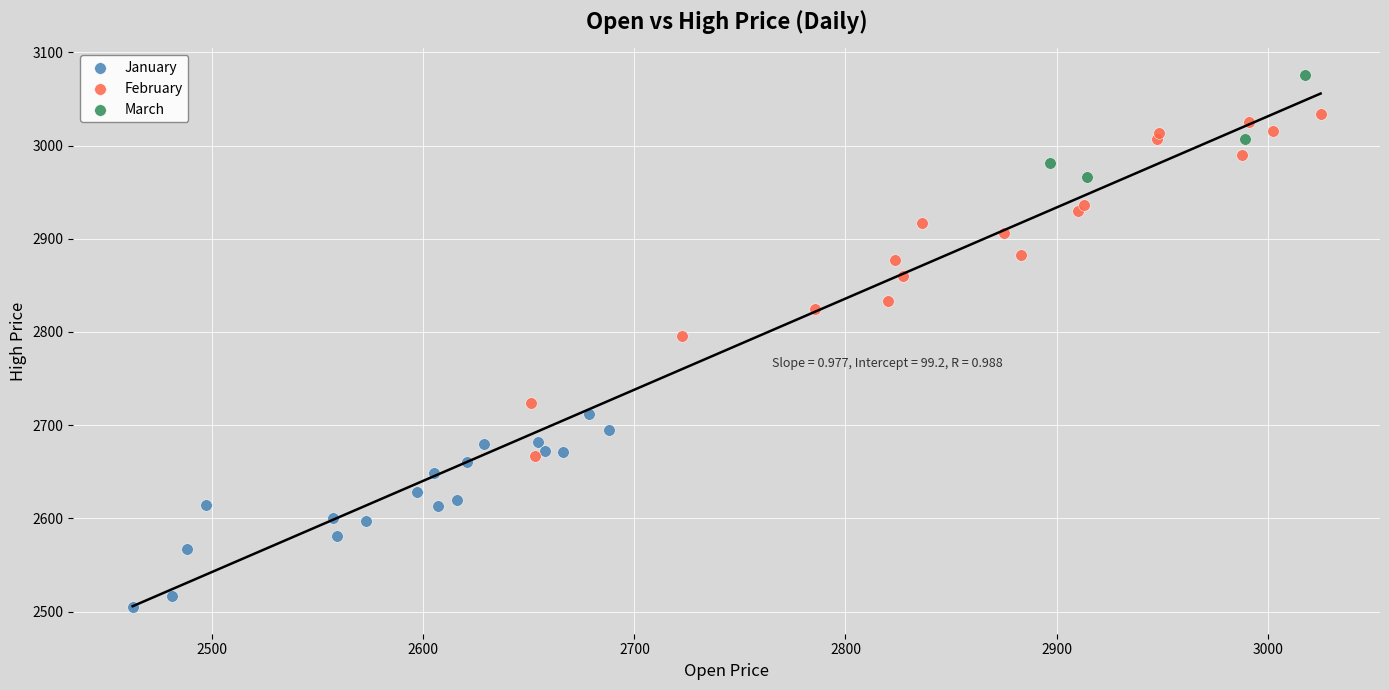

Which series reaches the maximum Y coordinate?

March